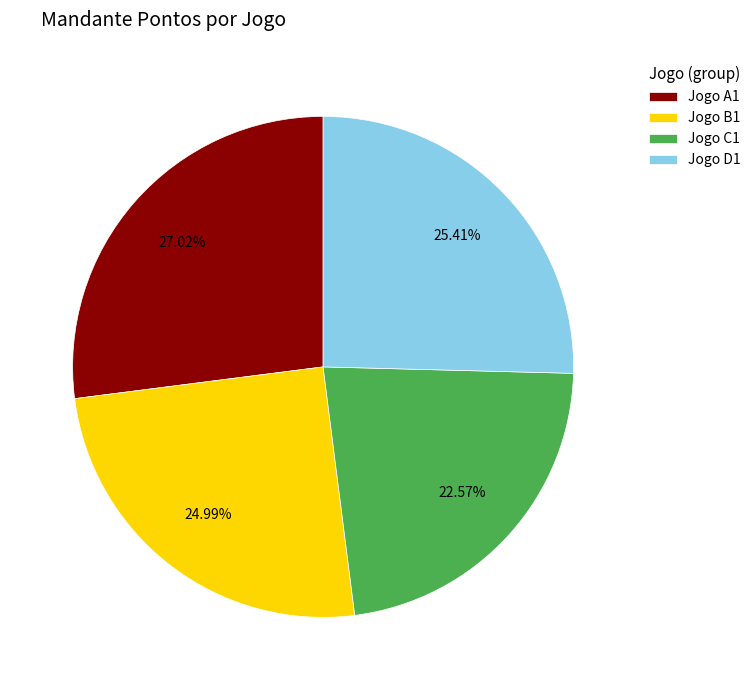

How many segments does this pie chart have?

4